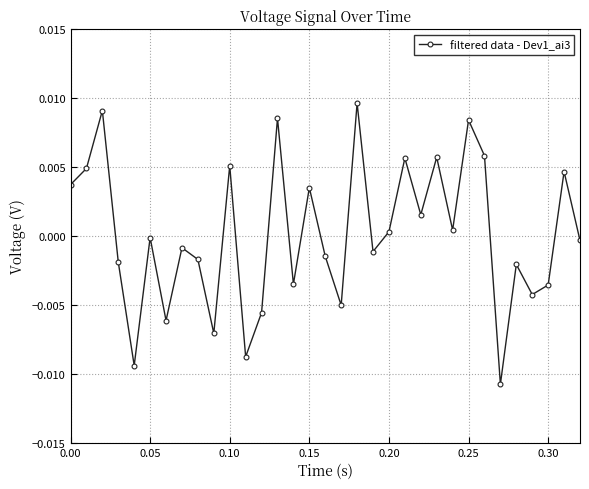

How many categories are shown in the chart?

33